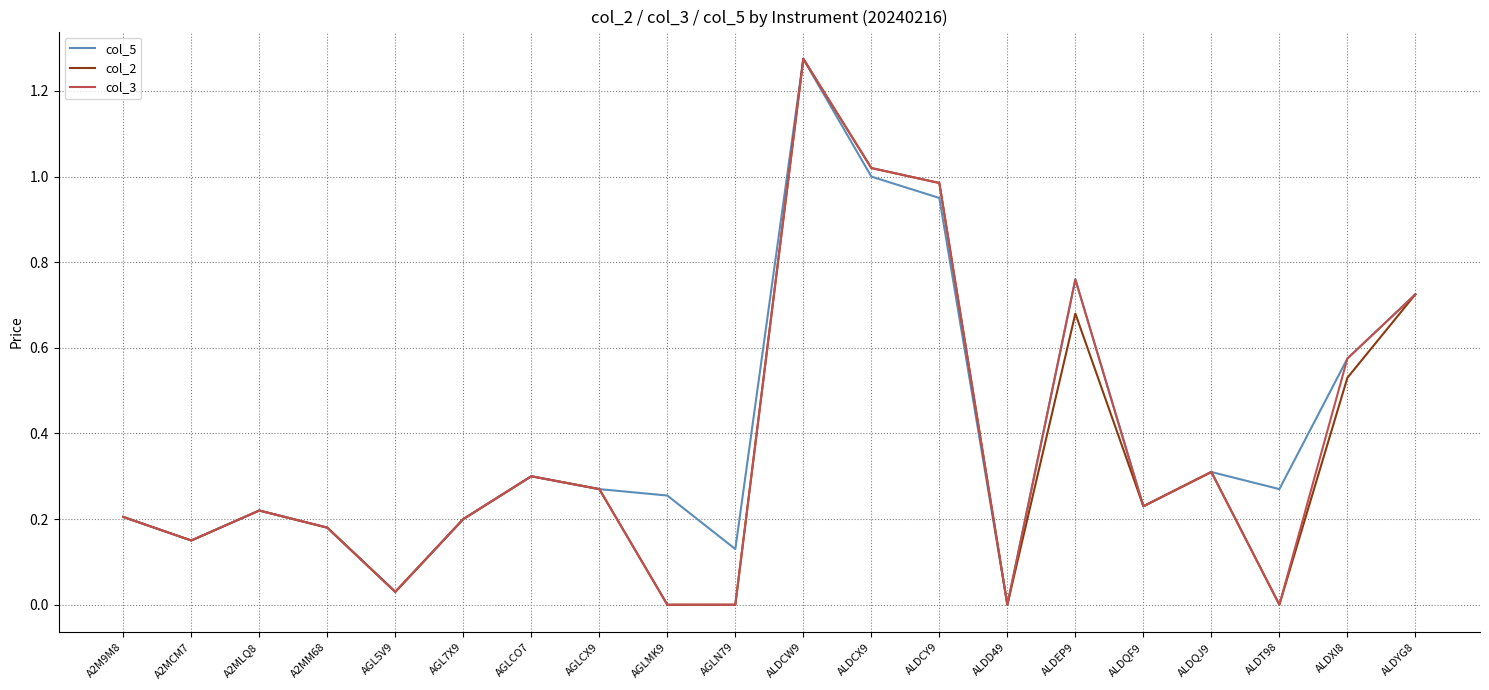

What position from the right is ALDEP9?

6